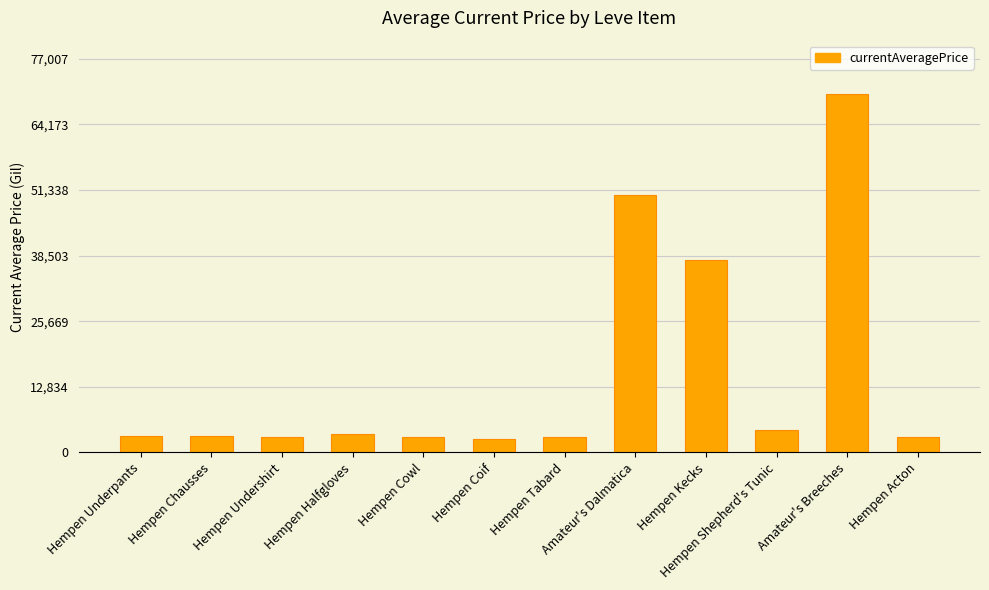

At which category does the chart reach its peak across all series?

Amateur's Breeches